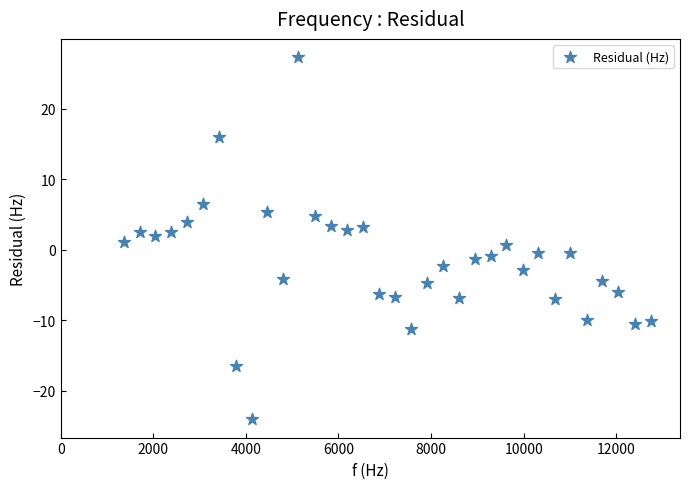

What is the range of Y values (max minus min)?

51.4